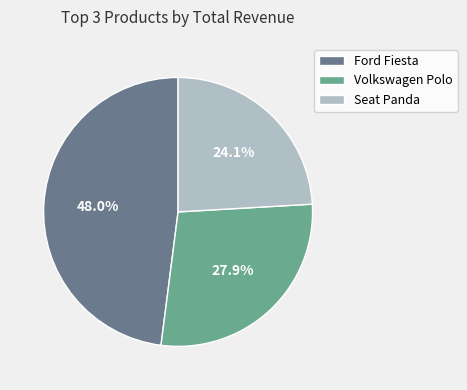

Which category has the smallest portion of the pie?

Seat Panda